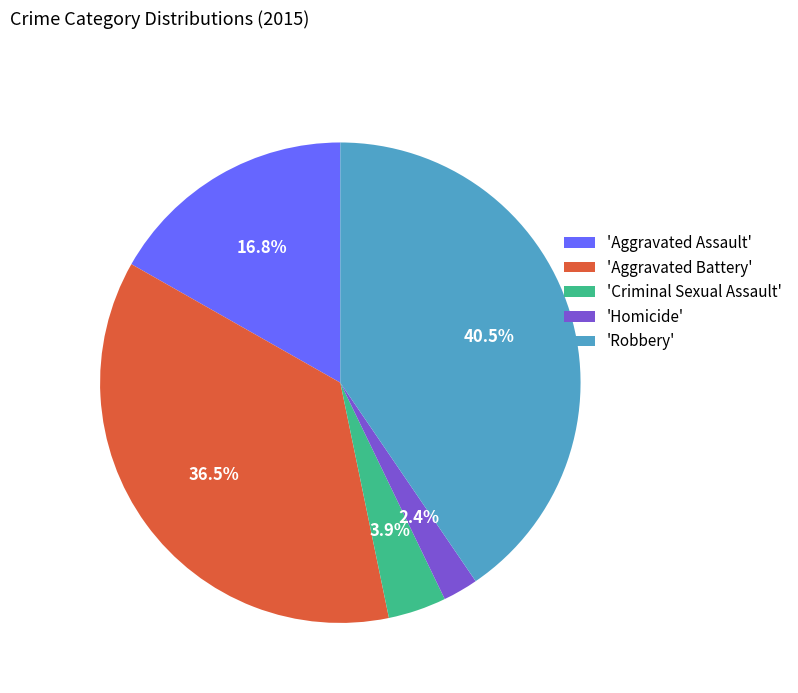

Which has a higher value, 'Robbery' or 'Aggravated Assault'?

'Robbery'